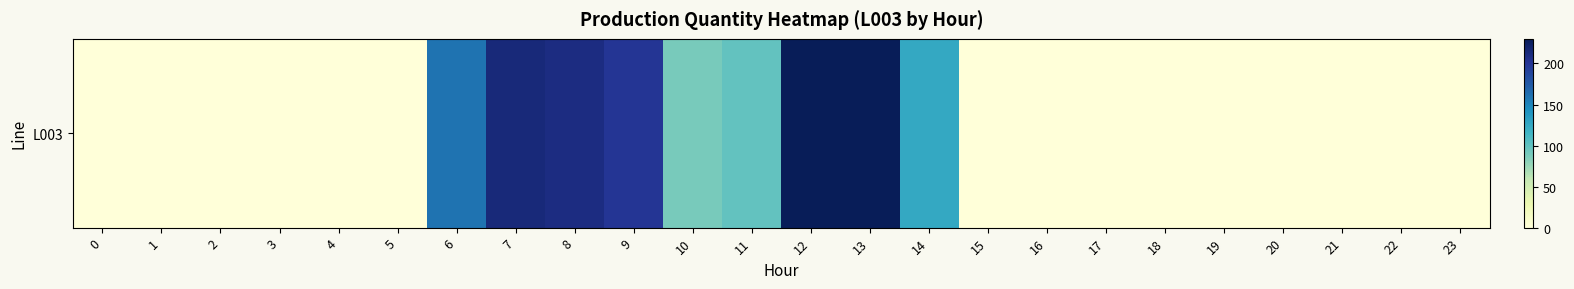

Reading left to right, list all the values displayed in this chart.

0=0	1=0	2=0	3=0	4=0	5=0	6=160	7=213	8=210	9=200	10=89	11=99	12=230	13=230	14=125	15=0	16=0	17=0	18=0	19=0	20=0	21=0	22=0	23=0